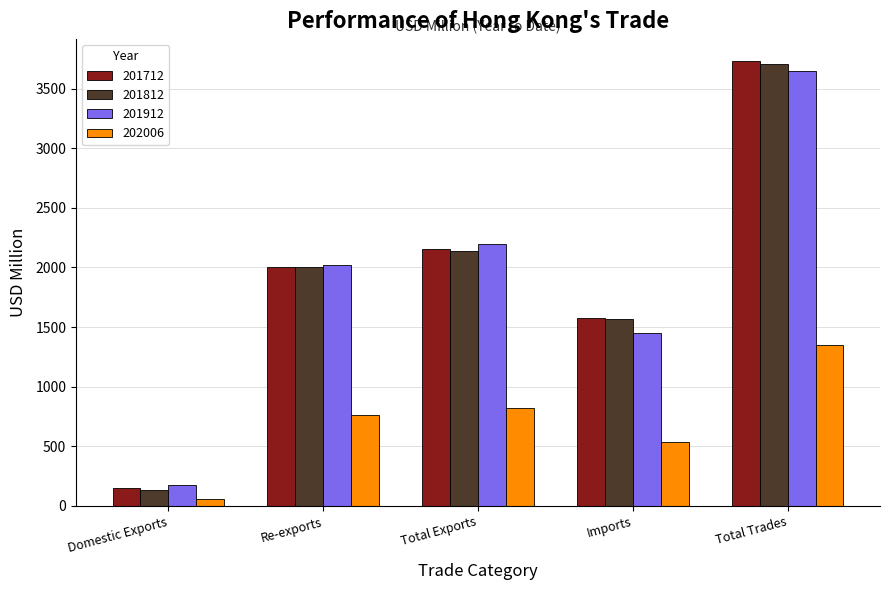

Reading left to right, list all the values displayed in this chart.

201712: 147.6	2006.5	2154.2	1573.6	3727.7
201812: 134.5	2002.0	2136.6	1569.8	3706.4
201912: 176.2	2017.4	2193.5	1452.4	3646.0
202006: 61.1	759.4	820.5	532.0	1352.5